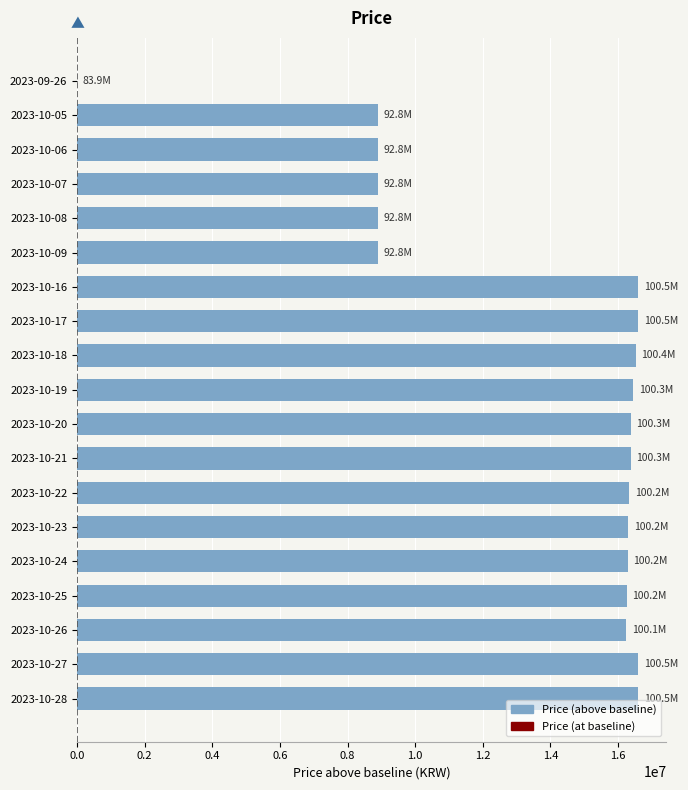

Which has a higher value, 2023-10-17 or 2023-10-05?

2023-10-17